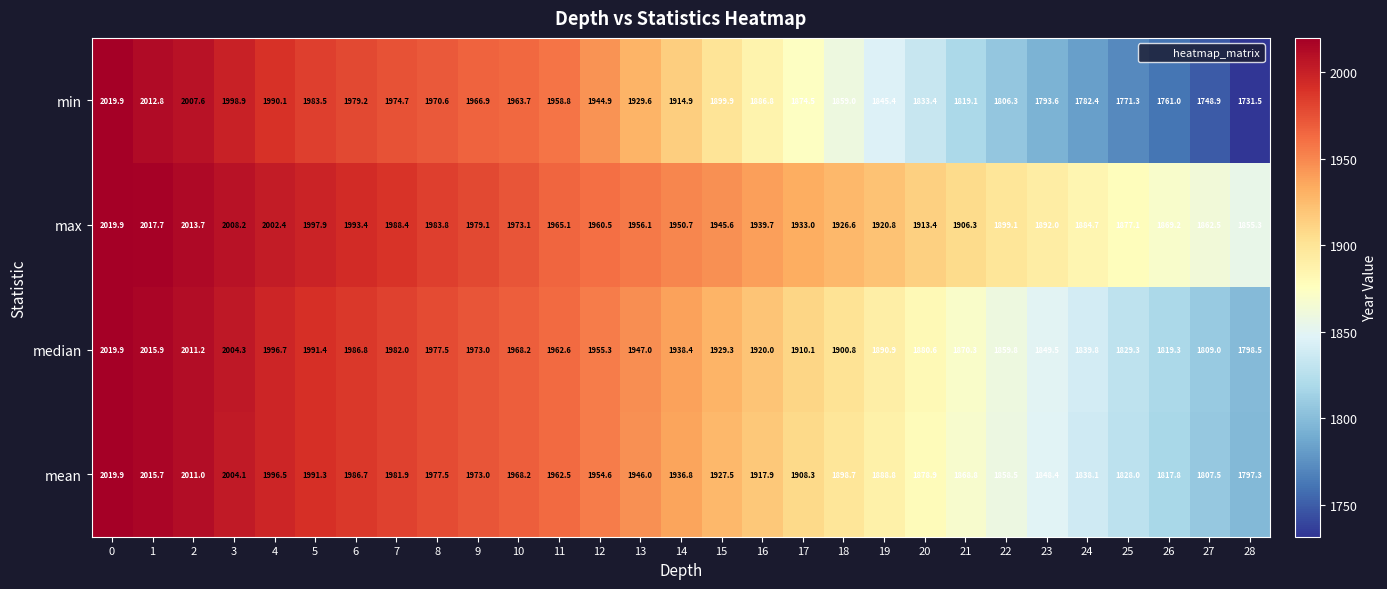

Is the value of mean at 10 greater than the value of min at 2?

No